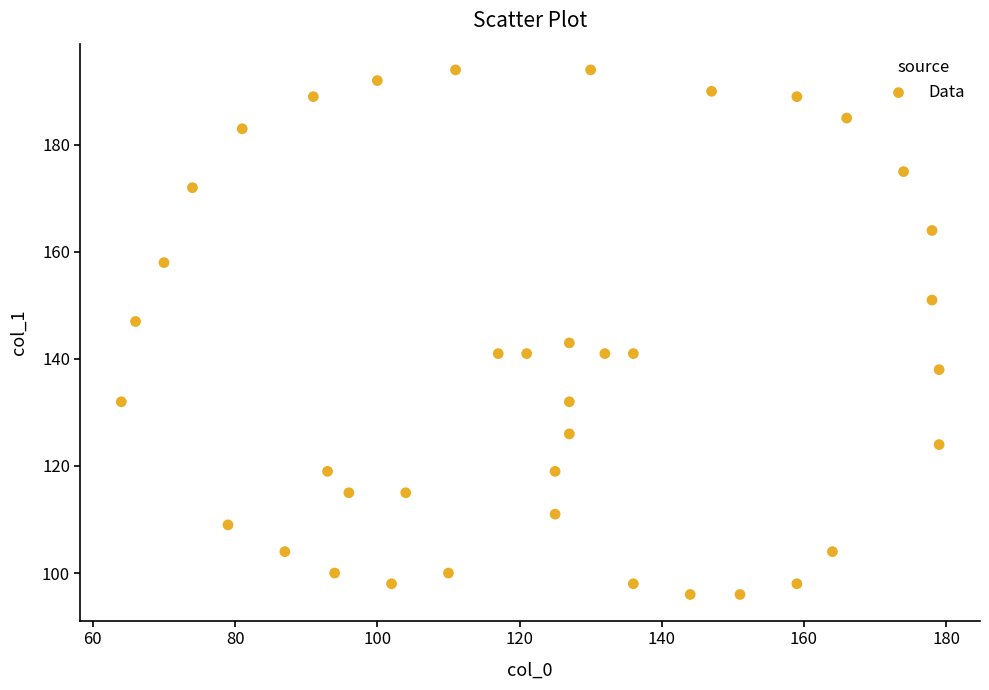

What is the range of Y values (max minus min)?

98